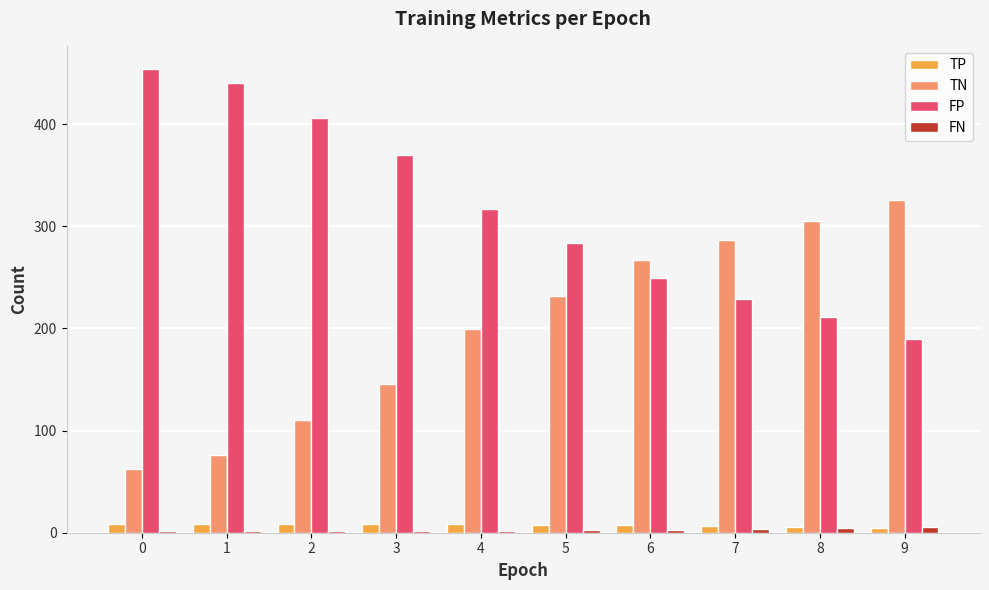

The FN series shows 2 at 0. True or false?

True